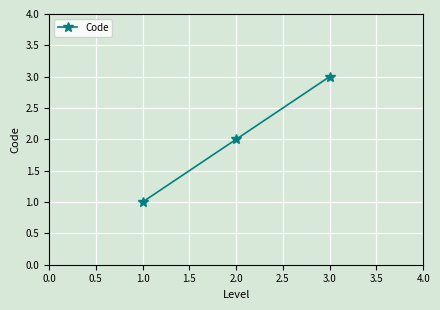

What is the value of the 2nd point from the left?

2